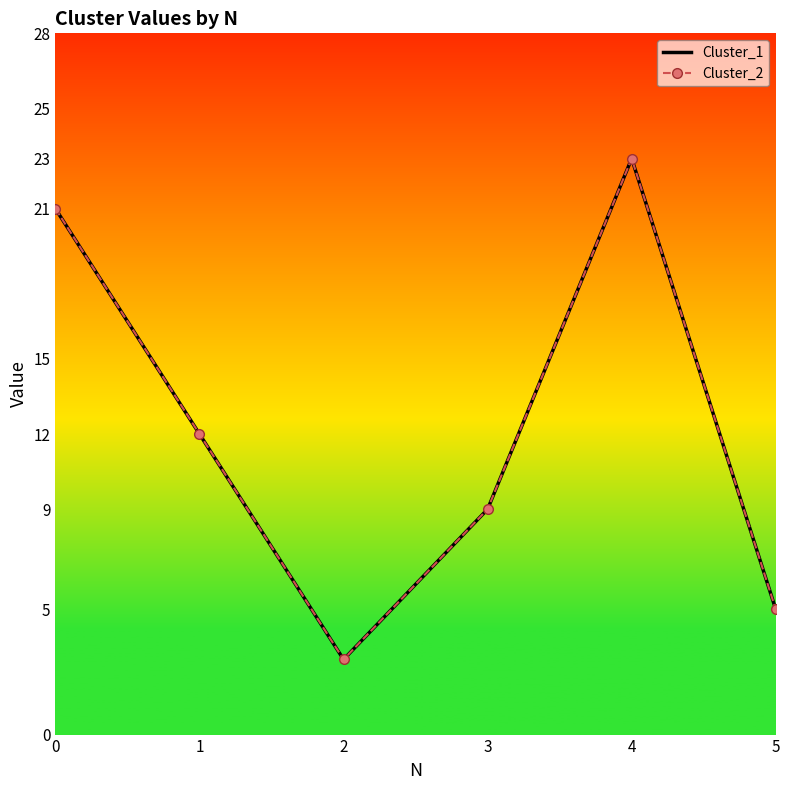

What are all the series names shown in the legend?

Cluster_1, Cluster_2